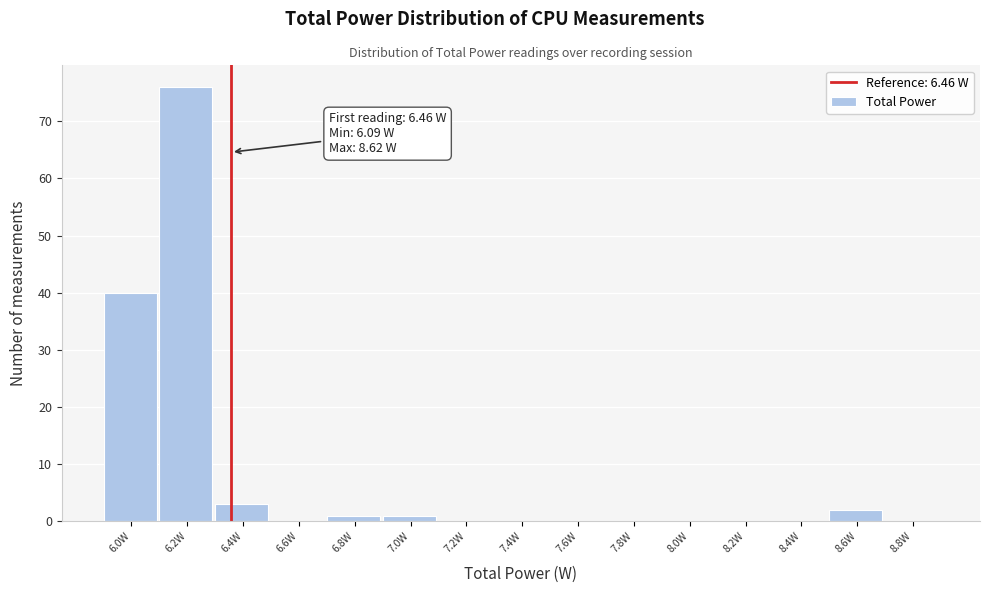

Which label corresponds to the largest value in the chart?

6.2W